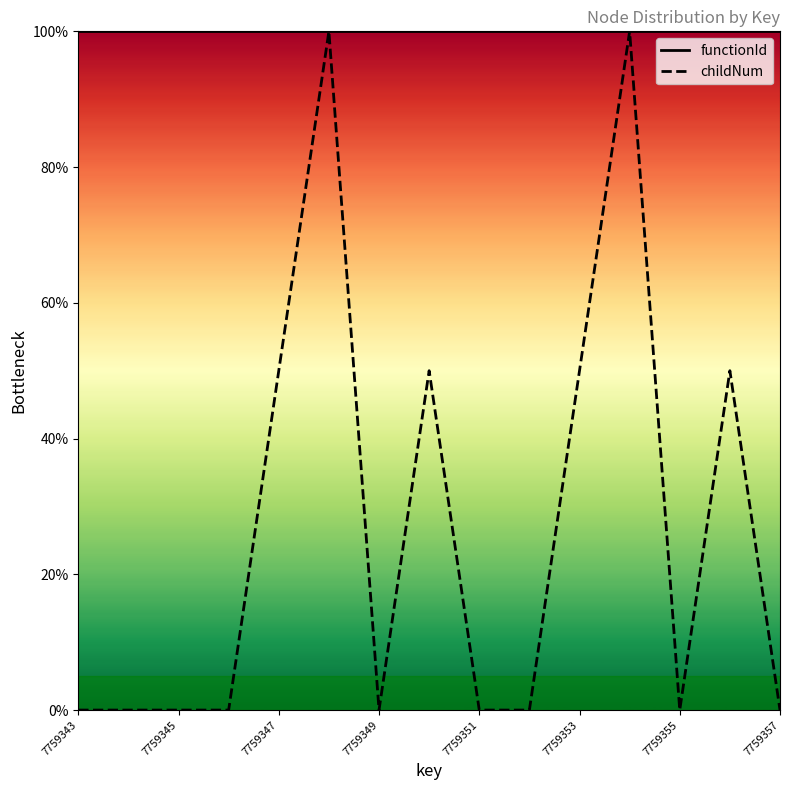

The value of functionId at 7759357 is 130. True or false?

False